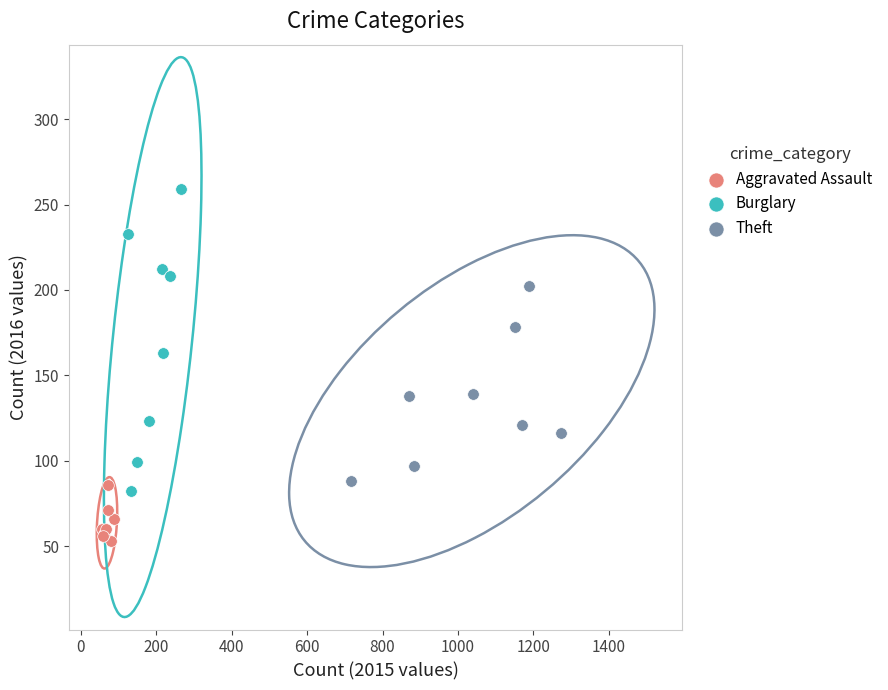

Which series reaches the maximum Y coordinate?

Burglary